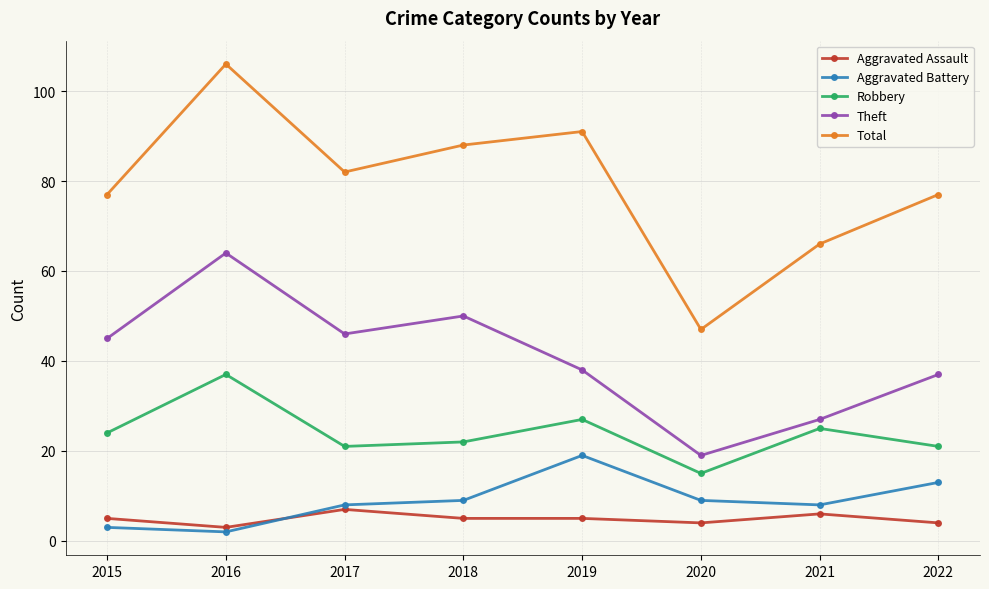

Rank the series by their maximum value, from highest to lowest.

Total, Theft, Robbery, Aggravated Battery, Aggravated Assault